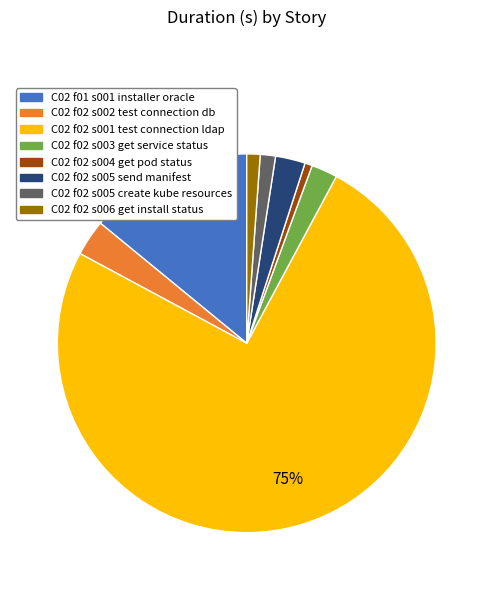

To the nearest percent, what percentage of the pie is C02 f02 s001 test connection ldap?

75%